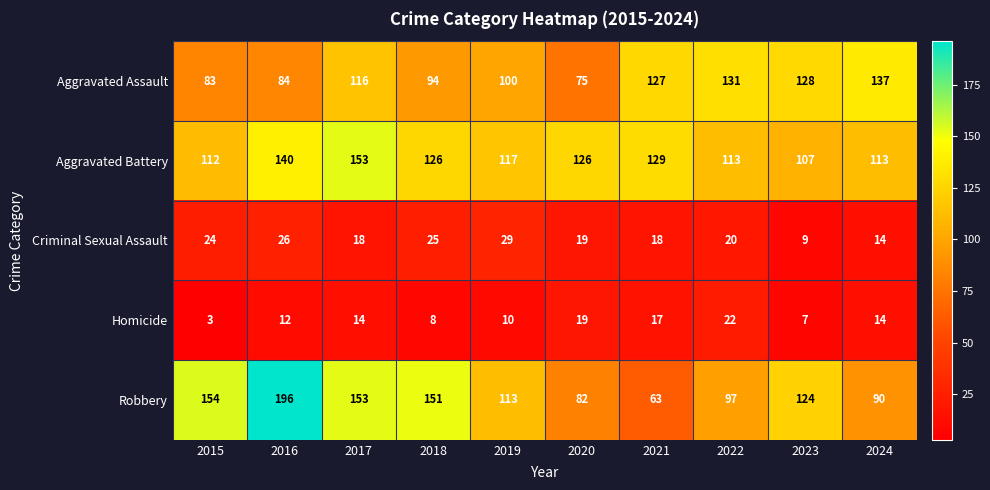

What is the average value of the Homicide series?

13